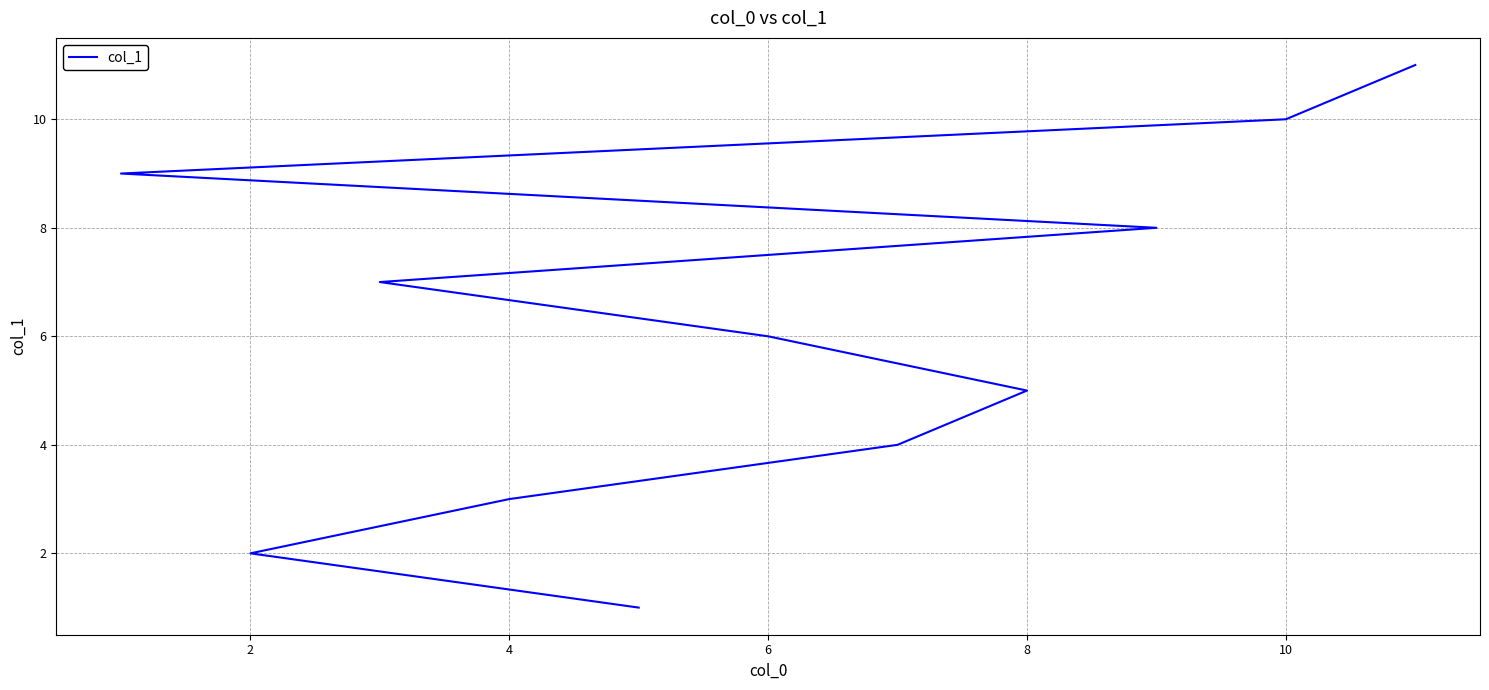

Is it true that the value at 12 is 3?

False